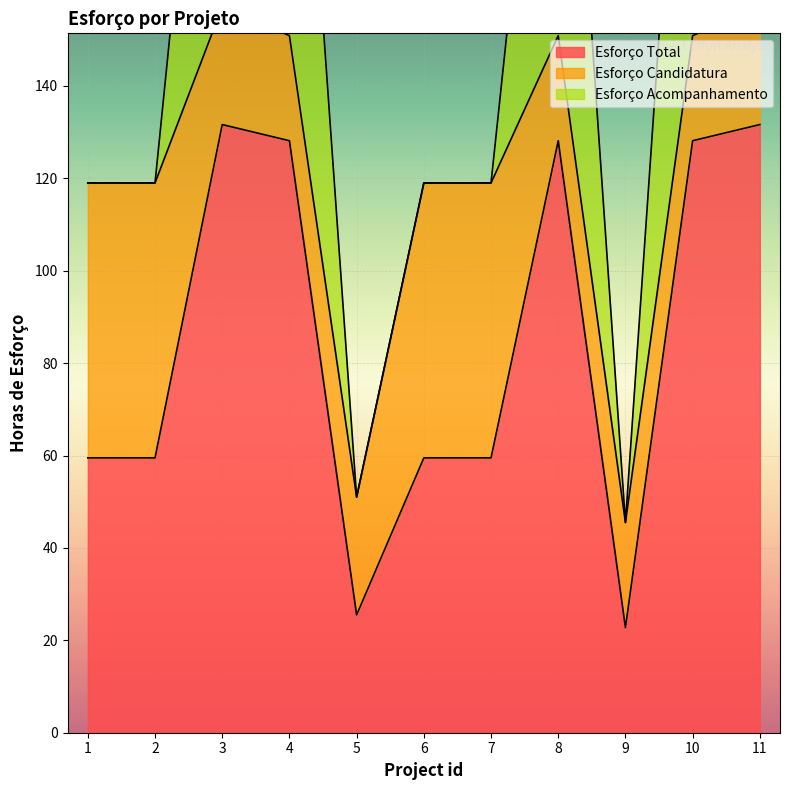

The Esforço Total series shows 32.7 at 9. True or false?

False